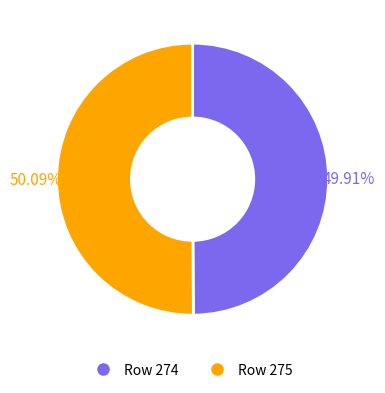

What is the ratio of the value at Row 274 to the value at Row 275?

1.0